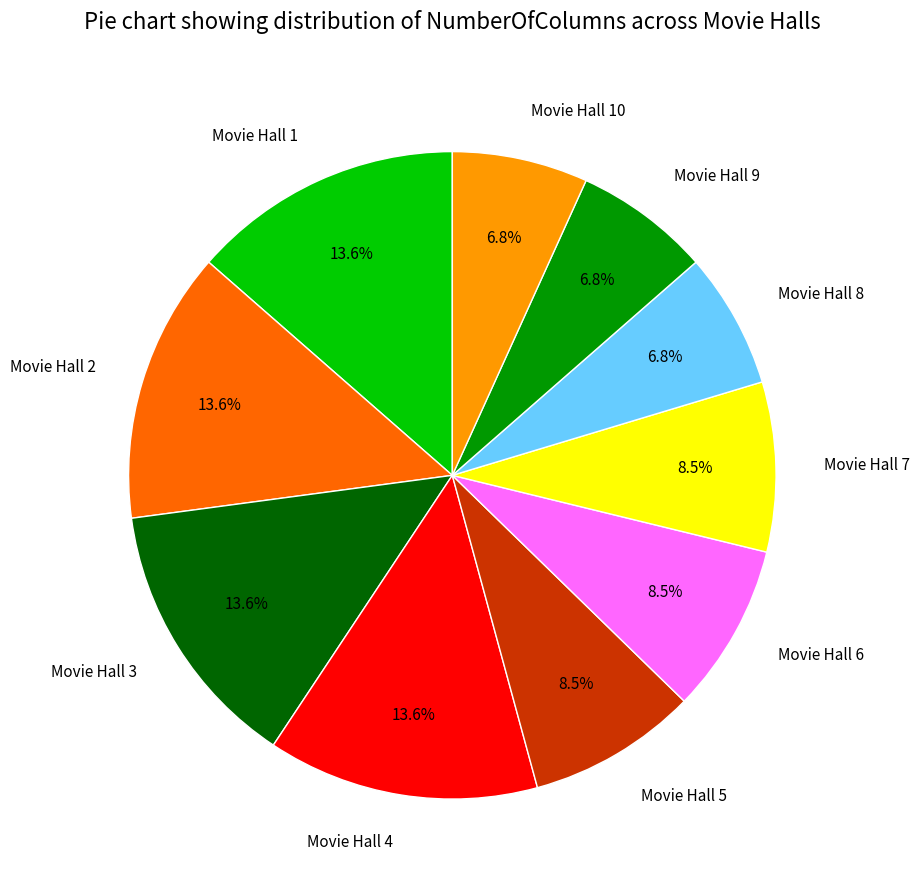

Between Movie Hall 1 and Movie Hall 6, which is larger?

Movie Hall 1